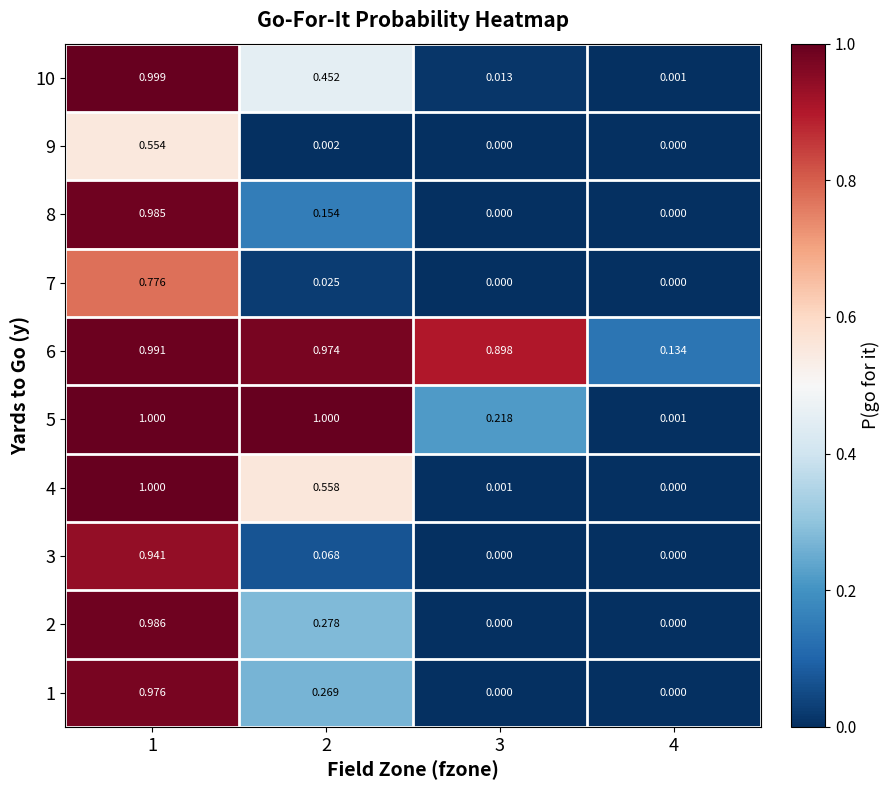

At how many categories does at least one series exceed 0?

4